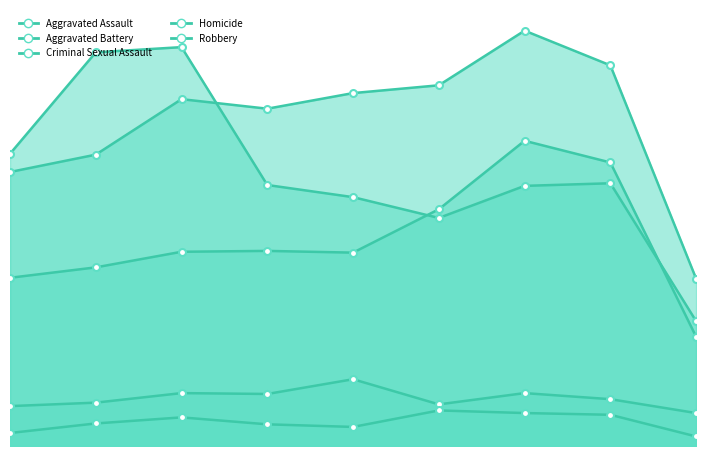

True or false: Criminal Sexual Assault and Aggravated Battery intersect in this chart.

False